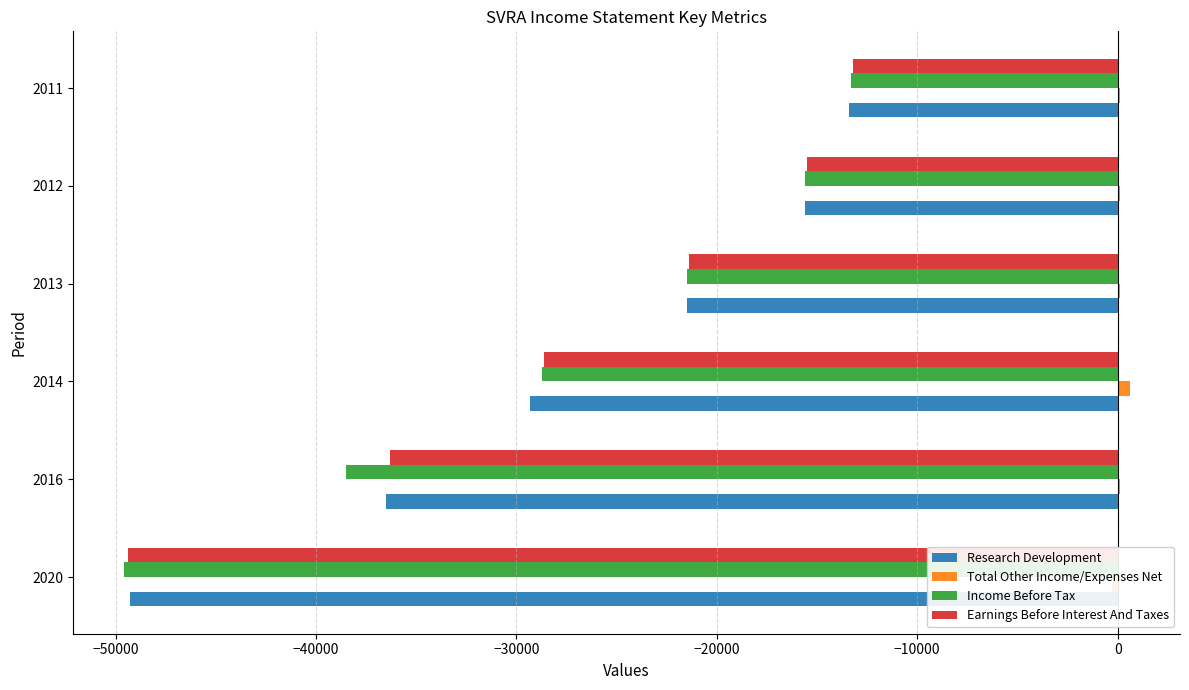

Reading left to right, transcribe all the data shown in this chart.

Research Development: -49300	-36500	-29300	-21500	-15600	-13400
Total Other Income/Expenses Net: -300	100	600	100	100	100
Income Before Tax: -49600	-38500	-28700	-21500	-15600	-13300
Earnings Before Interest And Taxes: -49400	-36300	-28600	-21400	-15500	-13200